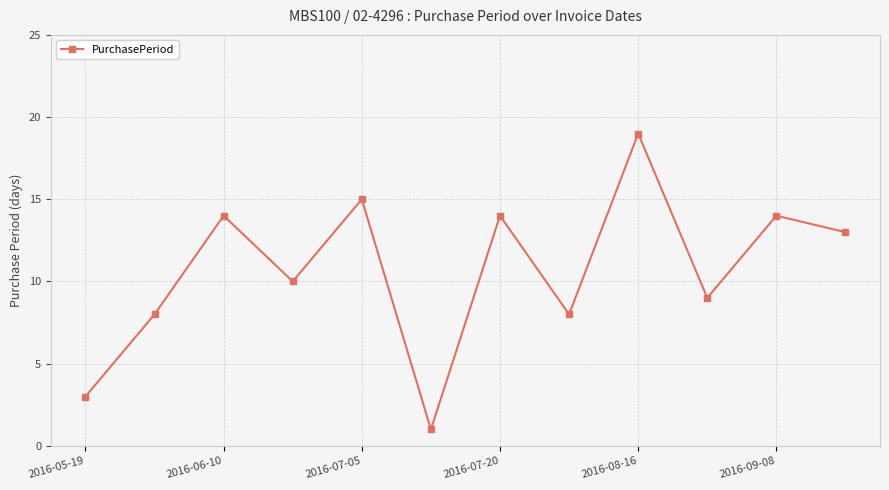

What is the maximum value shown in the chart?

19